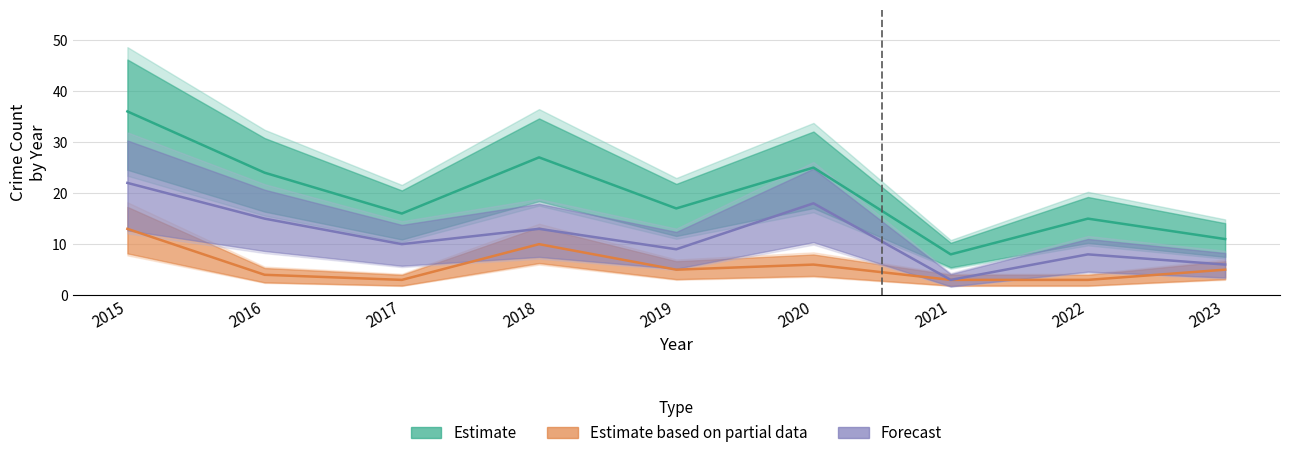

True or false: Robbery and Total intersect in this chart.

False